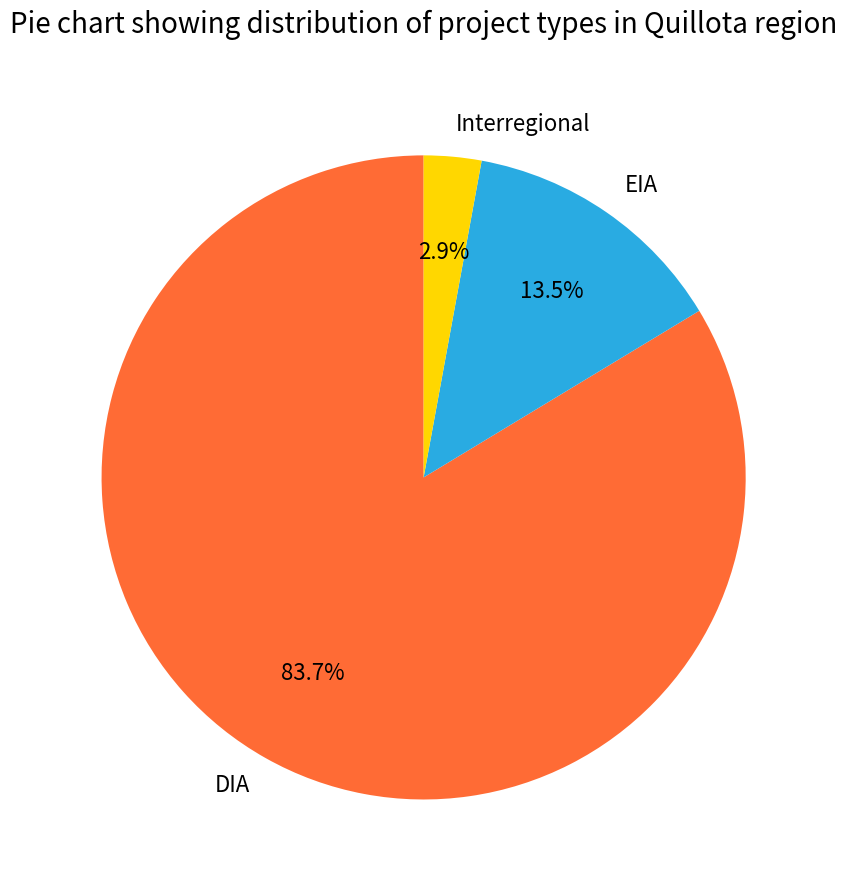

Which slice represents more than half of the pie?

DIA